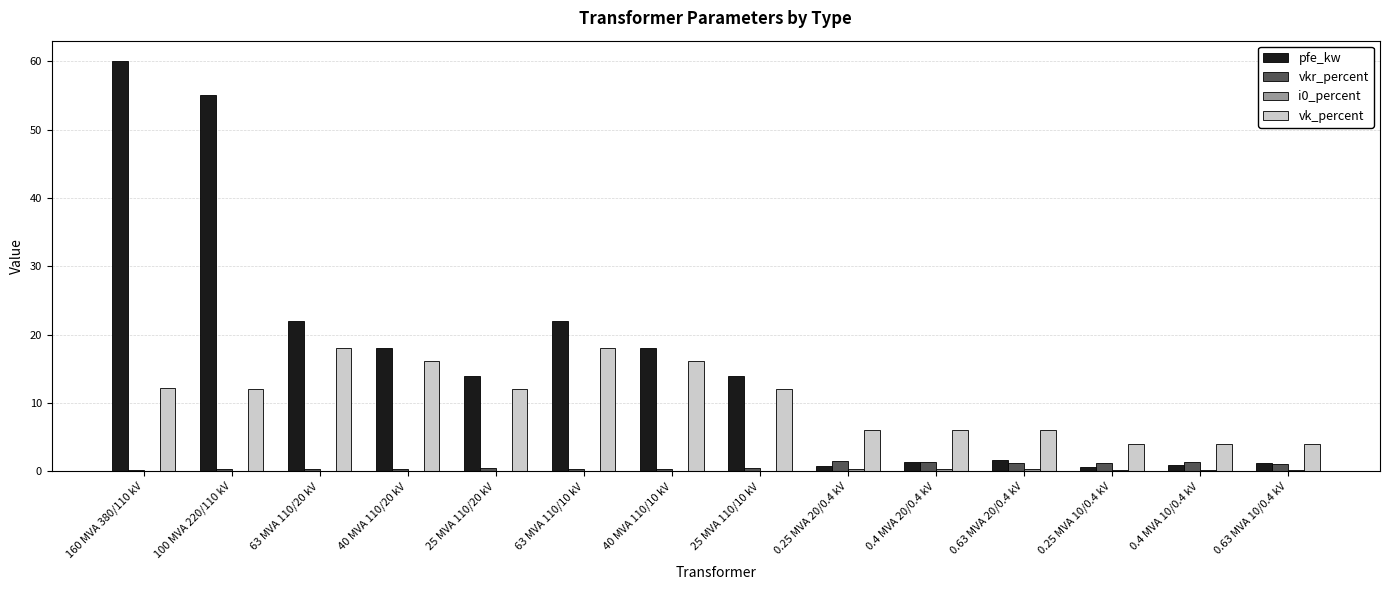

Which series has the largest total across all categories?

pfe_kw